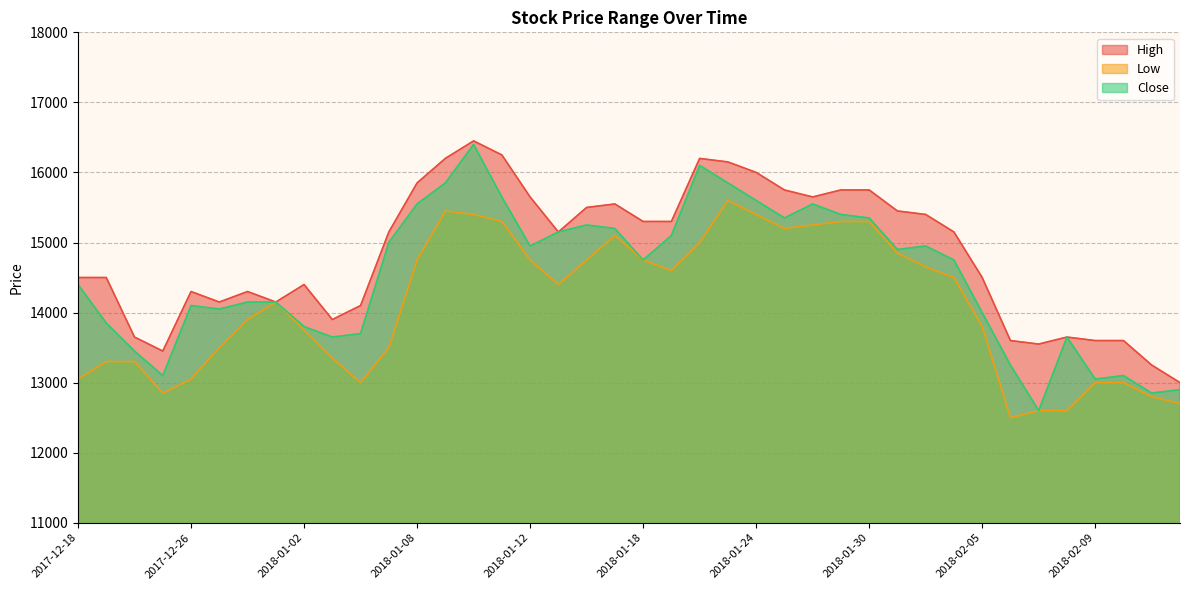

At which label does High first exceed 15150?

2018-01-08